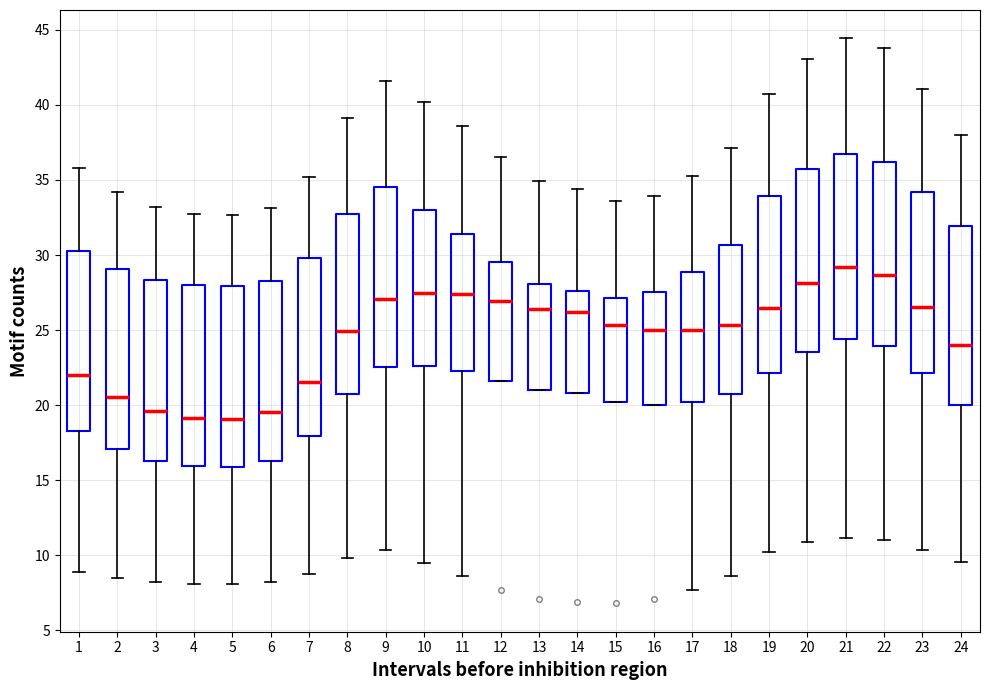

Reading left to right, read every box against the y-axis: the position of its median line, the range the box covers, and the ends of its whiskers. The values are not printed on the chart, so give them approximately, as read against the axis.

1: median 22.0, box 18.5 to 30.5, whiskers 9.0 to 36.0
2: median 20.5, box 17.0 to 29.0, whiskers 8.5 to 34.0
3: median 19.5, box 16.5 to 28.5, whiskers 8.0 to 33.0
4: median 19.0, box 16.0 to 28.0, whiskers 8.0 to 33.0
5: median 19.0, box 16.0 to 28.0, whiskers 8.0 to 32.5
6: median 19.5, box 16.5 to 28.5, whiskers 8.0 to 33.0
7: median 21.5, box 18.0 to 30.0, whiskers 9.0 to 35.0
8: median 25.0, box 20.5 to 32.5, whiskers 10.0 to 39.0
9: median 27.0, box 22.5 to 34.5, whiskers 10.5 to 41.5
10: median 27.5, box 22.5 to 33.0, whiskers 9.5 to 40.0
11: median 27.5, box 22.5 to 31.5, whiskers 8.5 to 38.5
12: median 27.0, box 21.5 to 29.5, whiskers 21.5 to 36.5
13: median 26.5, box 21.0 to 28.0, whiskers 21.0 to 35.0
14: median 26.0, box 21.0 to 27.5, whiskers 21.0 to 34.5
15: median 25.5, box 20.0 to 27.0, whiskers 20.0 to 33.5
16: median 25.0, box 20.0 to 27.5, whiskers 20.0 to 34.0
17: median 25.0, box 20.0 to 29.0, whiskers 7.5 to 35.0
18: median 25.5, box 21.0 to 30.5, whiskers 8.5 to 37.0
19: median 26.5, box 22.0 to 34.0, whiskers 10.0 to 41.0
20: median 28.0, box 23.5 to 35.5, whiskers 11.0 to 43.0
21: median 29.0, box 24.5 to 36.5, whiskers 11.0 to 44.5
22: median 28.5, box 24.0 to 36.0, whiskers 11.0 to 44.0
23: median 26.5, box 22.0 to 34.0, whiskers 10.5 to 41.0
24: median 24.0, box 20.0 to 32.0, whiskers 9.5 to 38.0